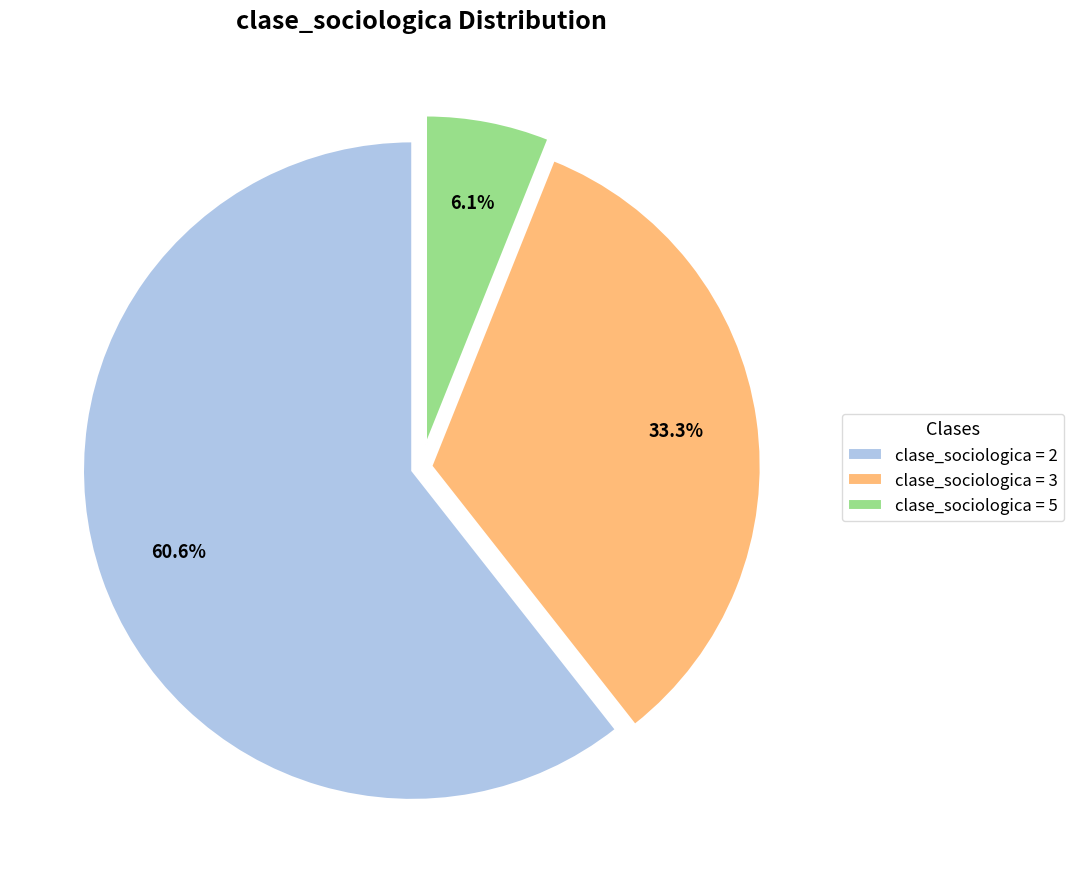

What is the largest slice in the pie chart?

clase_sociologica = 2